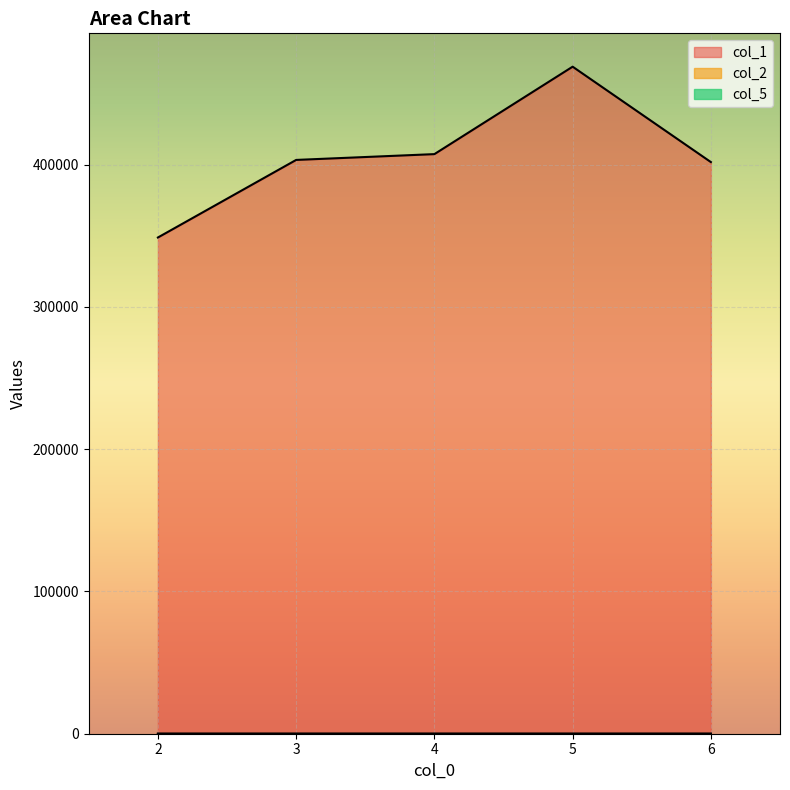

At which category does the chart reach its minimum across all series?

2